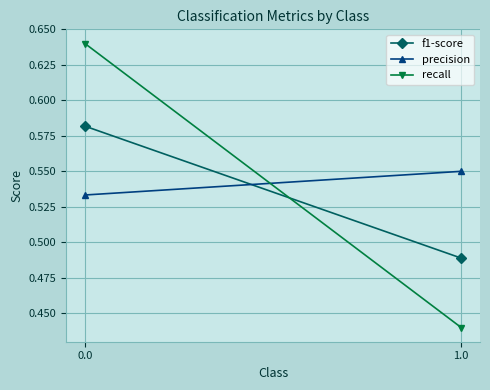

Rank the series at 0.0 from lowest to highest value.

precision, f1-score, recall